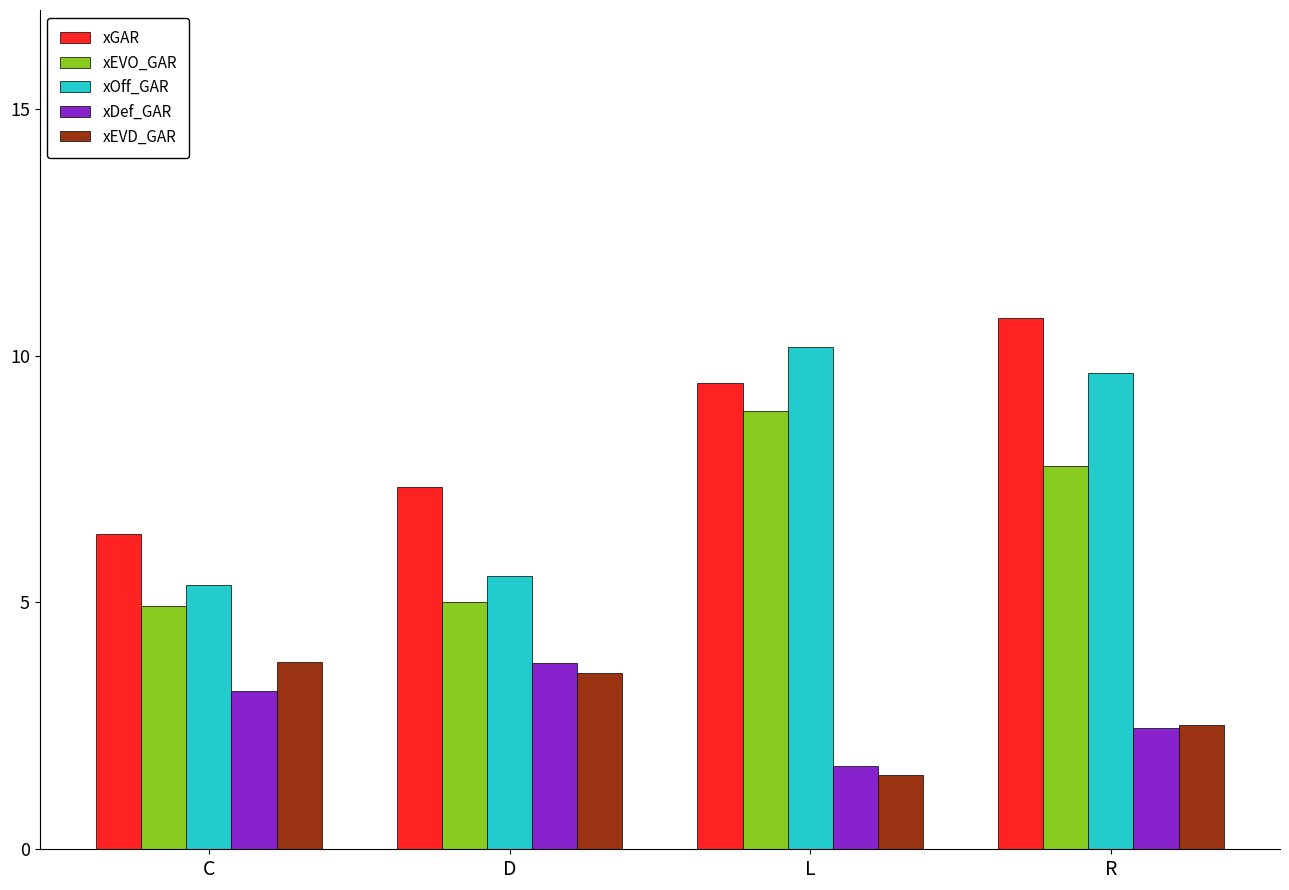

At which label does xDef_GAR reach its minimum?

L